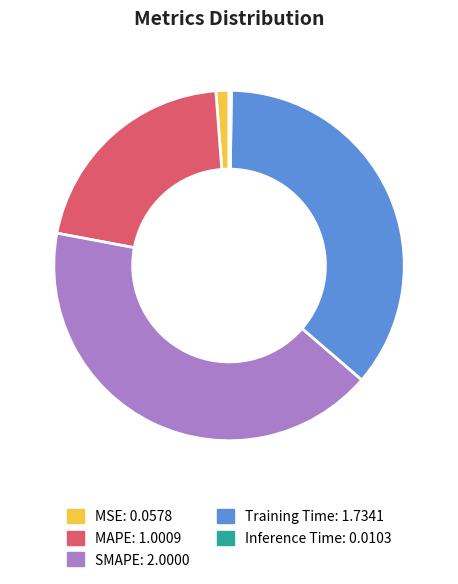

Does Training Time account for over 50% of the chart?

No